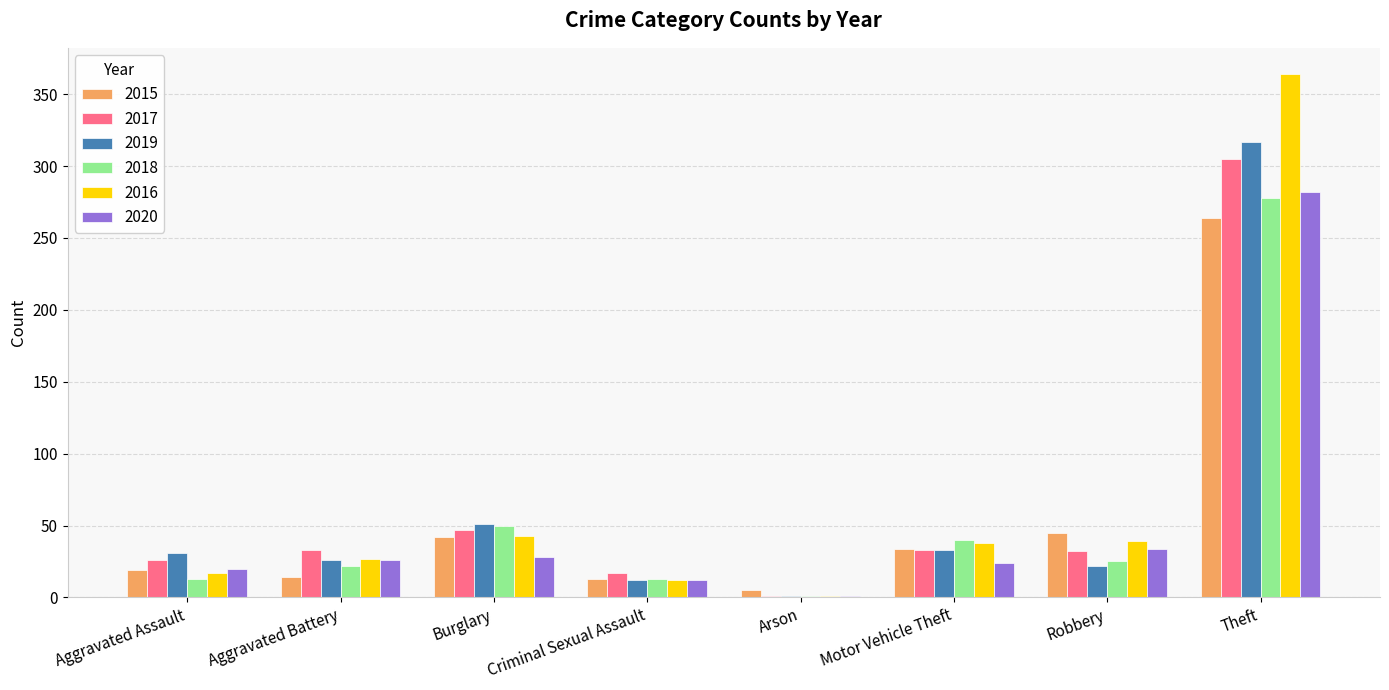

Which category has the highest value in the 2019 series?

Theft